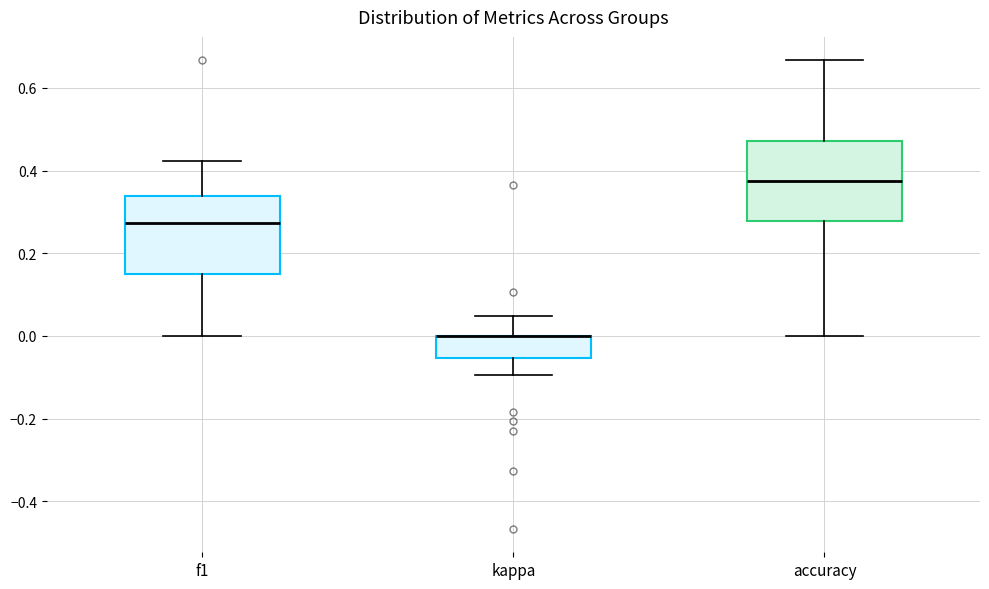

Reading left to right, transcribe this box plot: for each box, give where its median line is, the range the box spans, and where its two whiskers end, as read against the y-axis. The values are not printed on the chart, so give them approximately, as read against the axis.

f1: median 0.28, box 0.14 to 0.34, whiskers 0.00 to 0.42
kappa: median 0.00 (drawn on the box's upper edge), box -0.06 to 0.00, whiskers -0.10 to 0.04
accuracy: median 0.38, box 0.28 to 0.48, whiskers 0.00 to 0.66